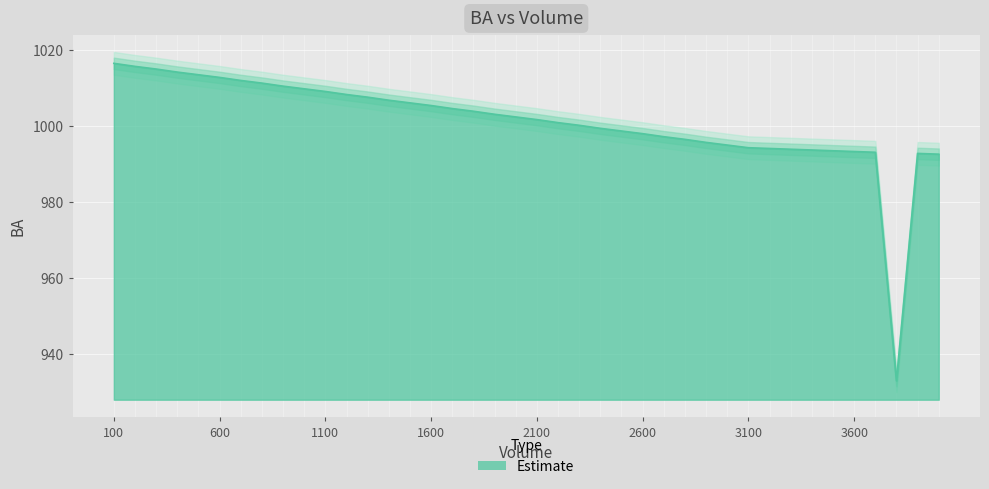

List the labels in order of value, smallest first.

3800, 4000, 3900, 3700, 3600, 3500, 3400, 3300, 3200, 3100, 3000, 2900, 2800, 2700, 2600, 2500, 2400, 2300, 2200, 2100, 2000, 1900, 1800, 1700, 1600, 1500, 1400, 1300, 1200, 1100, 1000, 900, 800, 700, 600, 500, 400, 300, 200, 100